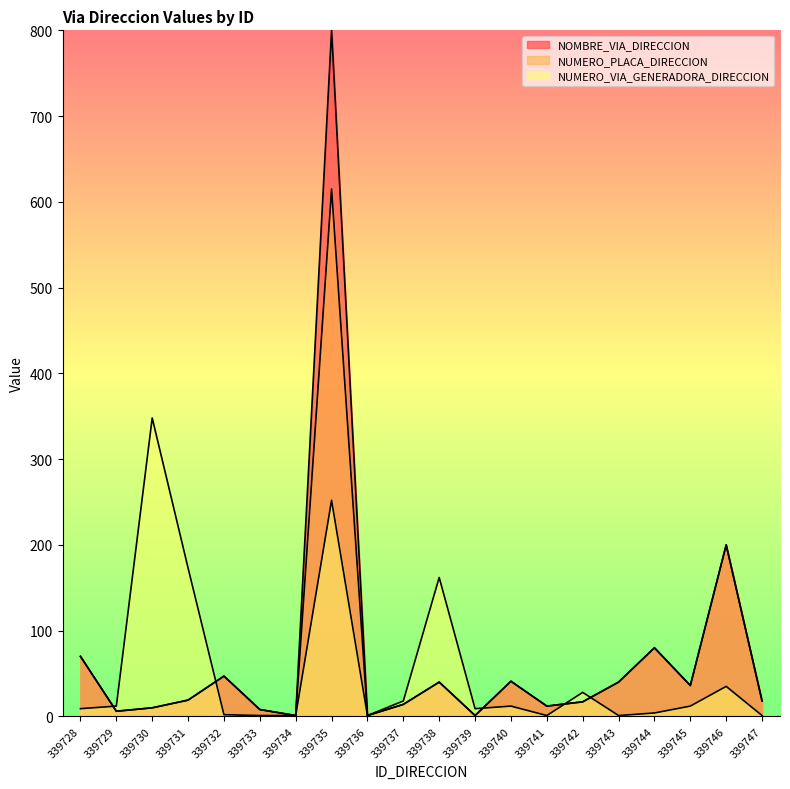

Which category has the lowest value in the NUMERO_PLACA_DIRECCION series?

339734